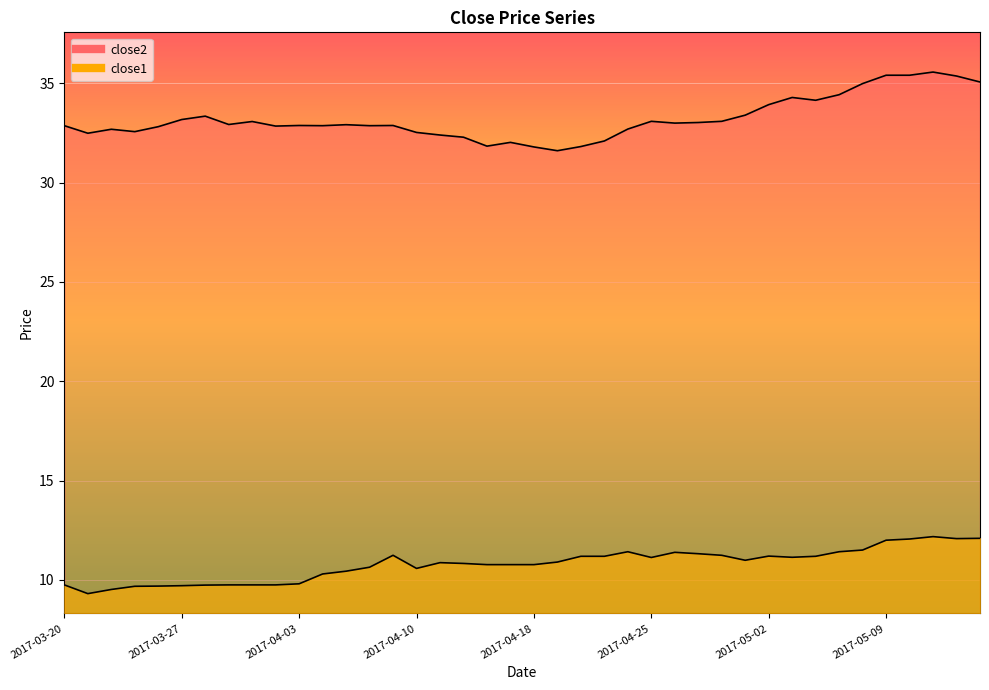

True or false: close2 and close1 cross at least once.

False